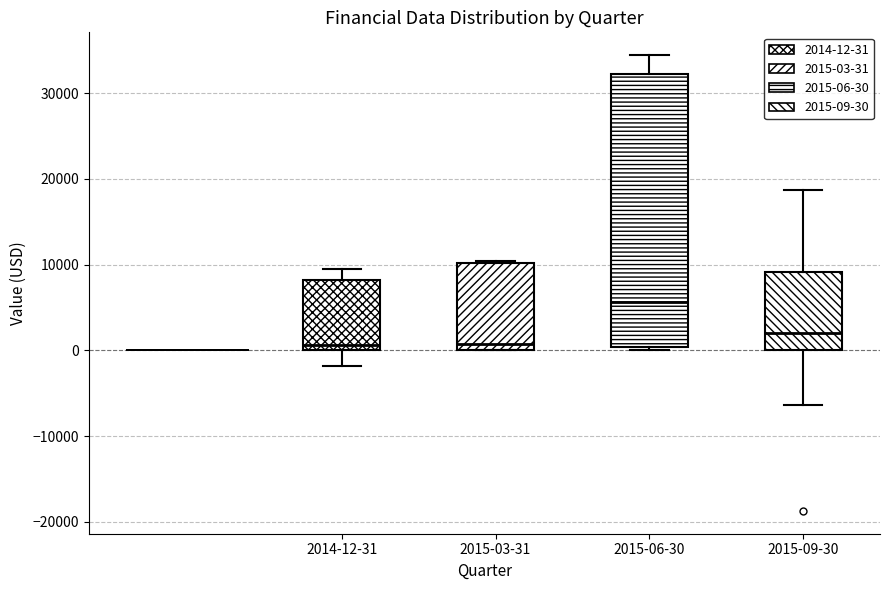

Reading left to right, read every box against the y-axis: the position of its median line, the range the box covers, and the ends of its whiskers. The values are not printed on the chart, so give them approximately, as read against the axis.

2014-12-31: median 1000, box 0 to 8000, whiskers -2000 to 9000
2015-03-31: median 1000, box 0 to 10000, whiskers 0 to 10000
2015-06-30: median 6000, box 0 to 32000, whiskers 0 (just below the box's lower edge) to 34000
2015-09-30: median 2000, box 0 to 9000, whiskers -6000 to 19000